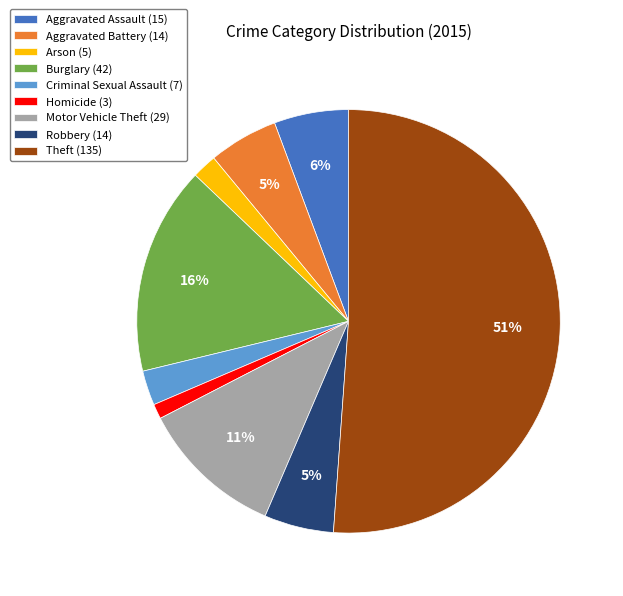

Does Aggravated Assault (15) represent more than half of the total?

No